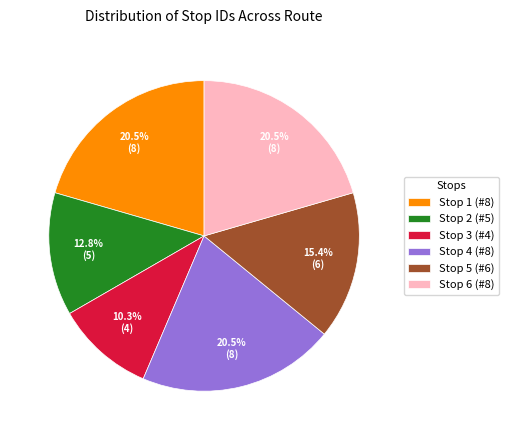

Combined, what portion of the pie is Stop 6 (#8) and Stop 2 (#5)?

33.3%